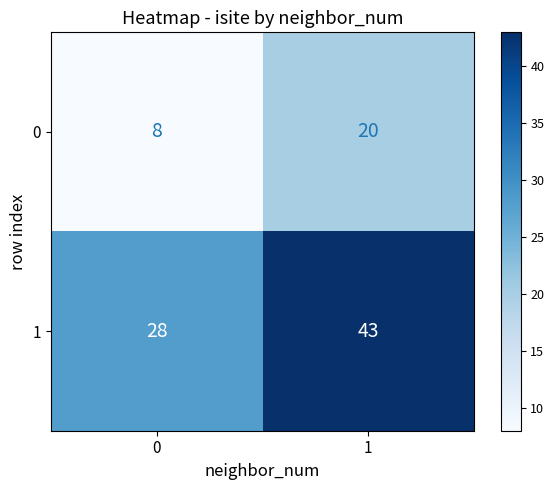

List the series in order of their peak value, lowest first.

0, 1